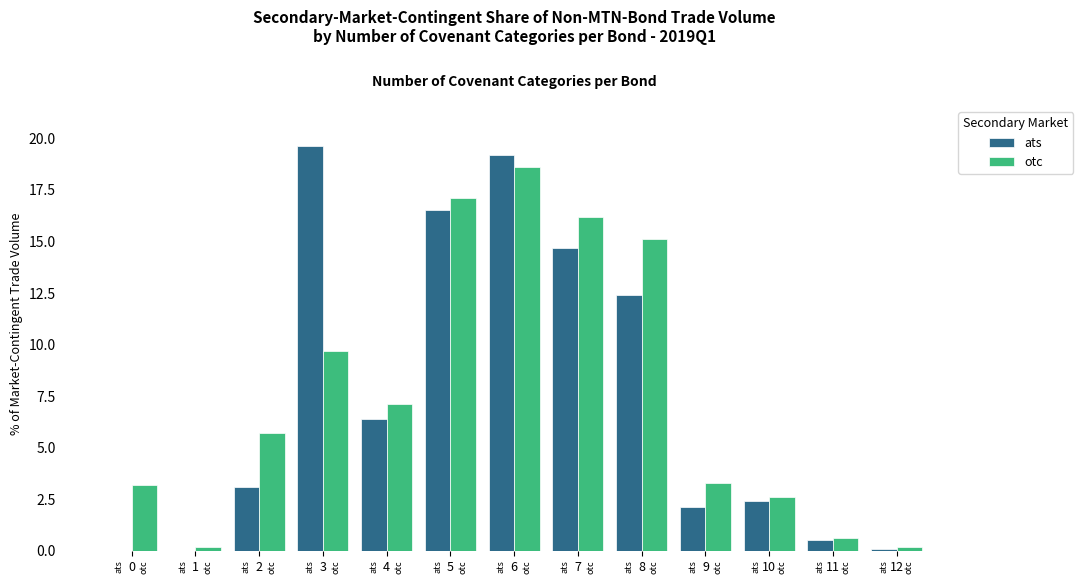

True or false: ats has a value of 0.0 at 12.

False